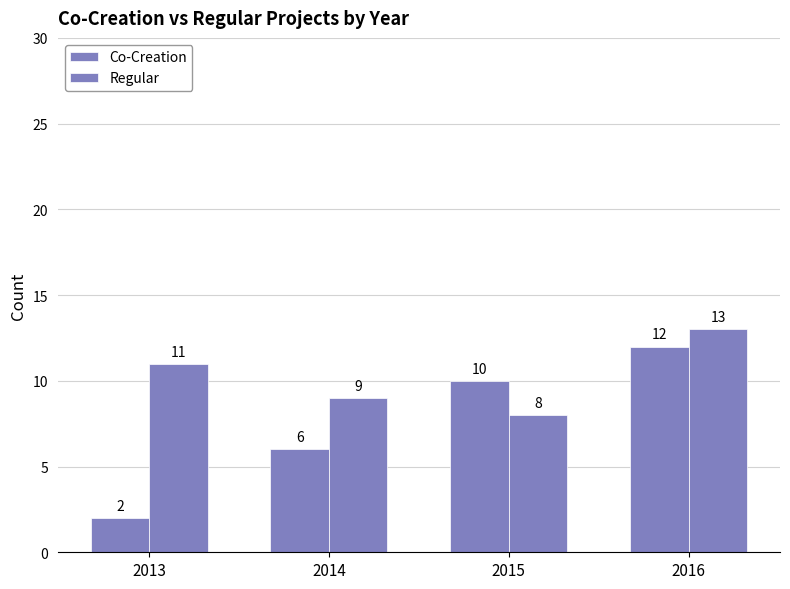

Reading right to left, extract all data points from this chart.

Co-Creation: 12	10	6	2
Regular: 13	8	9	11